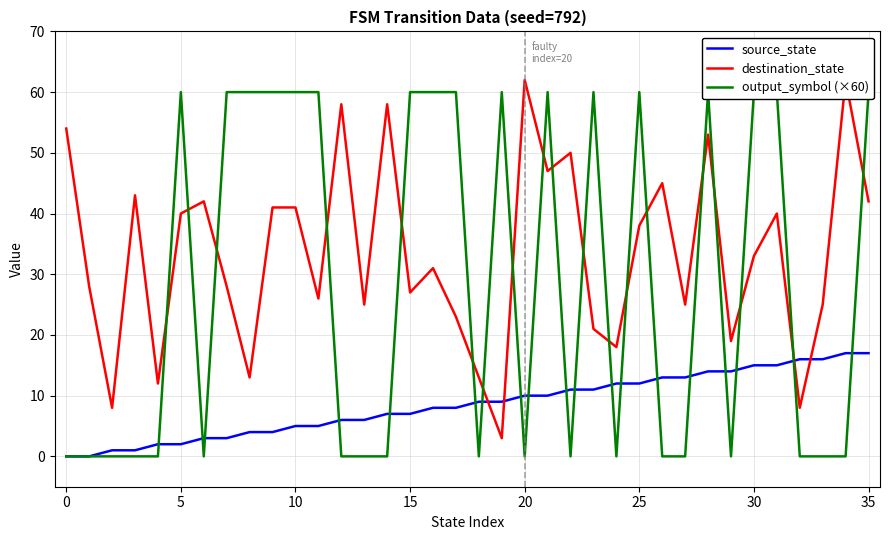

Which series changed the most between 15 and 25?

destination_state